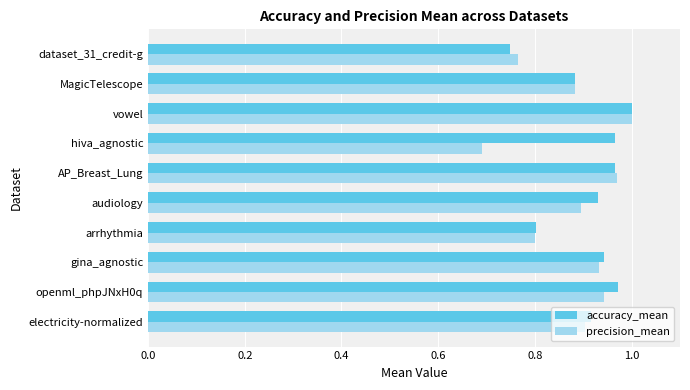

Which series has the largest range (max minus min)?

precision_mean